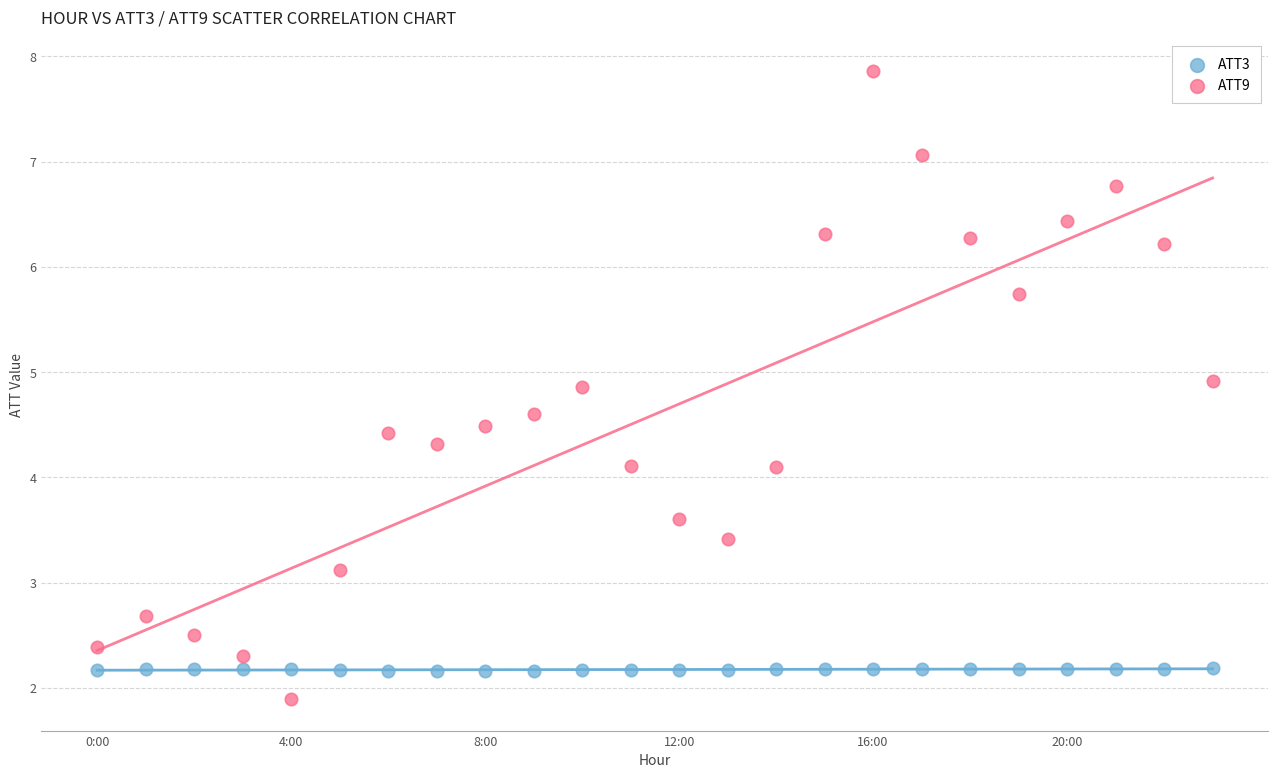

Across all data points, what is the range of Y values (max minus min)?

6.0